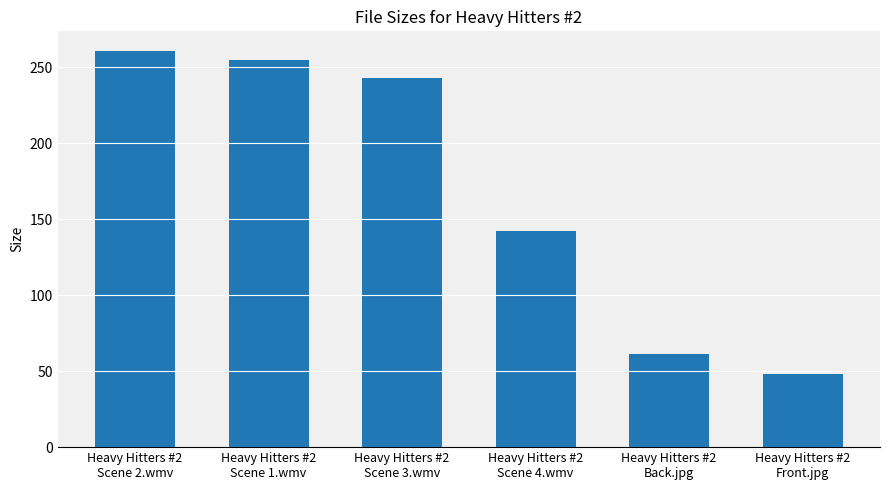

Count the number of categories in the chart.

6